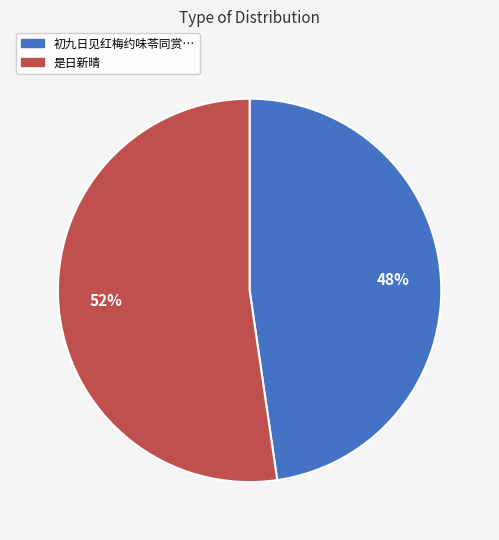

To the nearest percent, what is the average slice percentage?

50%